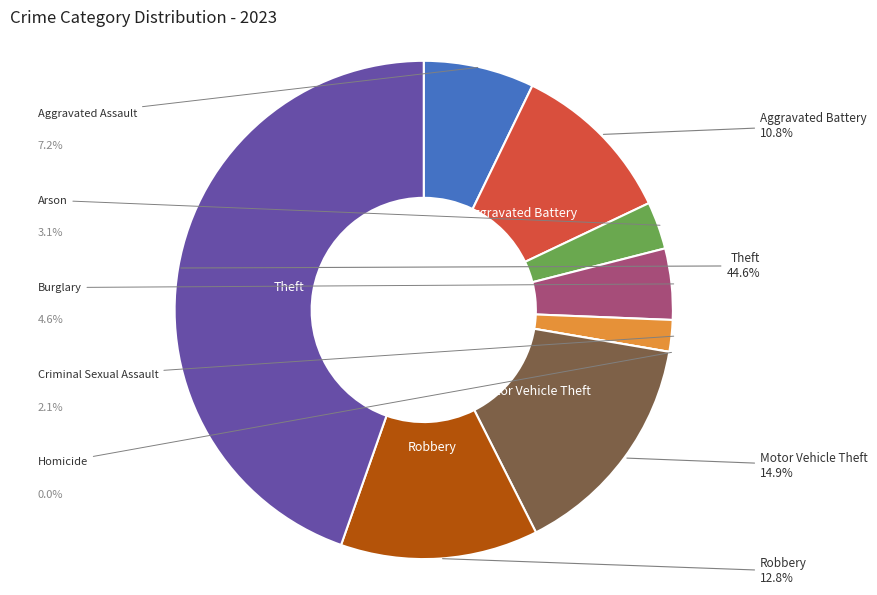

Which slice is the largest?

Theft